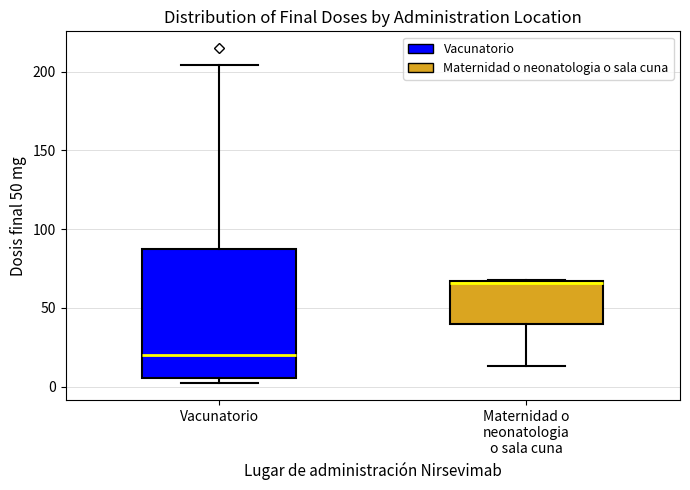

Which box has the lowest median line?

Vacunatorio